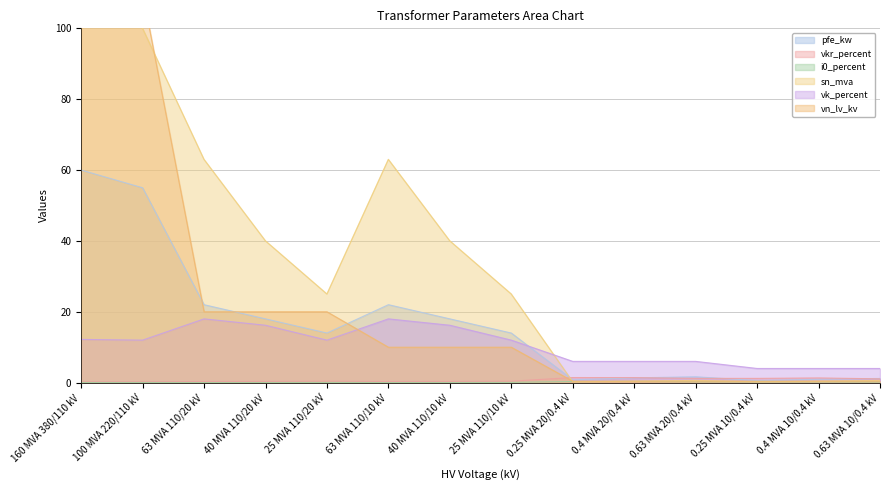

Reading right to left, extract all data points from this chart.

pfe_kw: 1.2	0.9	0.6	1.6	1.4	0.8	14.0	18.0	22.0	14.0	18.0	22.0	55.0	60.0
vkr_percent: 1.1	1.3	1.2	1.2	1.4	1.4	0.4	0.3	0.3	0.4	0.3	0.3	0.3	0.2
i0_percent: 0.2	0.2	0.2	0.3	0.3	0.3	0.1	0.1	0.0	0.1	0.1	0.0	0.1	0.1
sn_mva: 0.6	0.4	0.2	0.6	0.4	0.2	25.0	40.0	63.0	25.0	40.0	63.0	100.0	160.0
vk_percent: 4.0	4.0	4.0	6.0	6.0	6.0	12.0	16.2	18.0	12.0	16.2	18.0	12.0	12.2
vn_lv_kv: 0.4	0.4	0.4	0.4	0.4	0.4	10.0	10.0	10.0	20.0	20.0	20.0	110.0	110.0